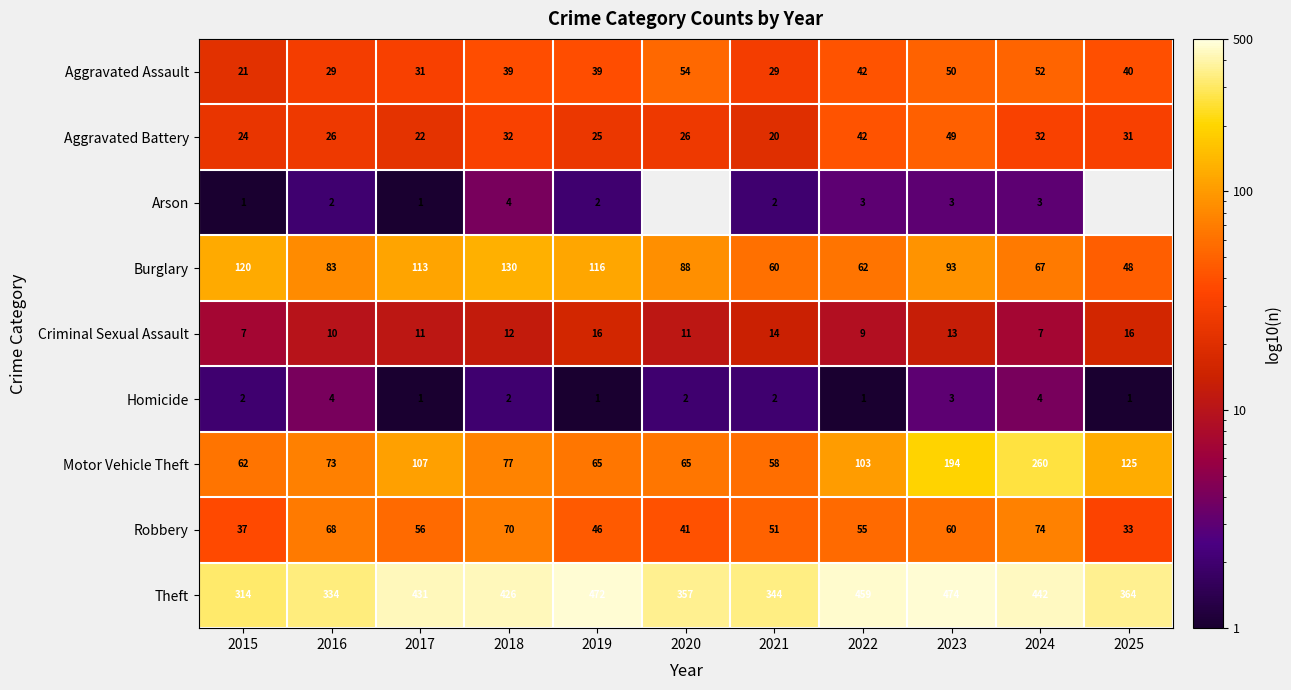

At which category is the sum across all series the highest?

2024